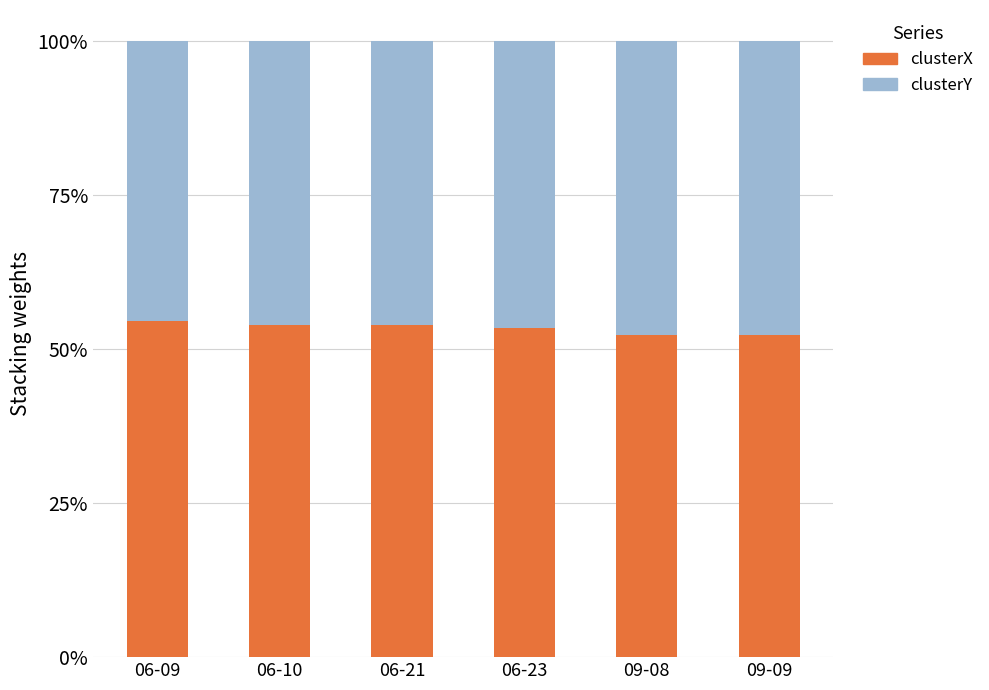

Is it true that clusterY equals 0.7 at 06-23?

False